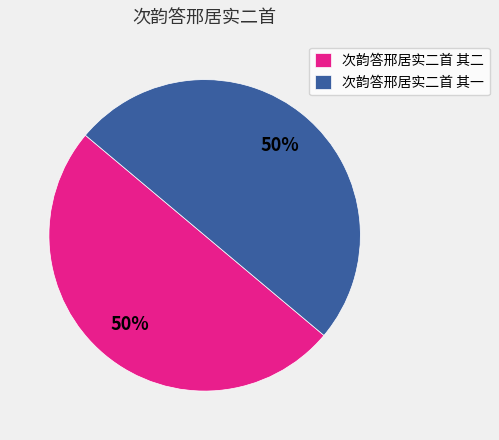

What is the ratio of the value at 次韵答邢居实二首 其二 to the value at 次韵答邢居实二首 其一?

1.0